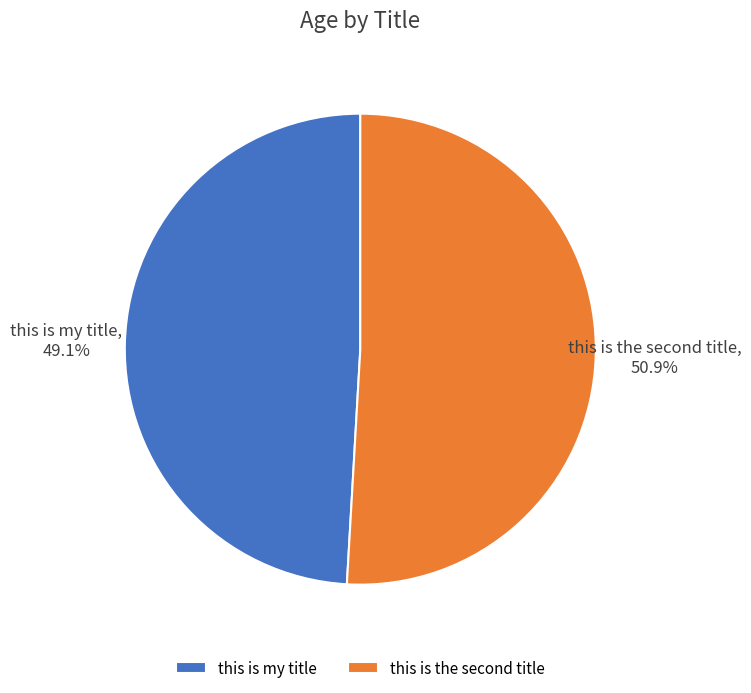

What is the smallest slice in the pie chart?

this is my title